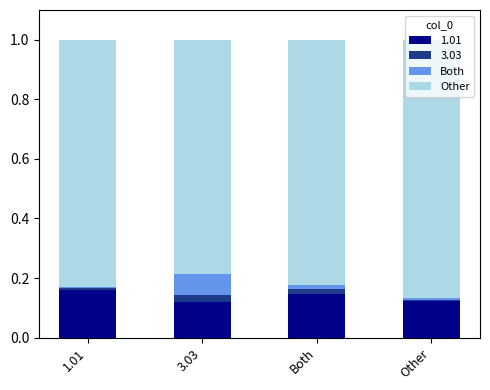

What is the total value across all series at 3.03?

1.0